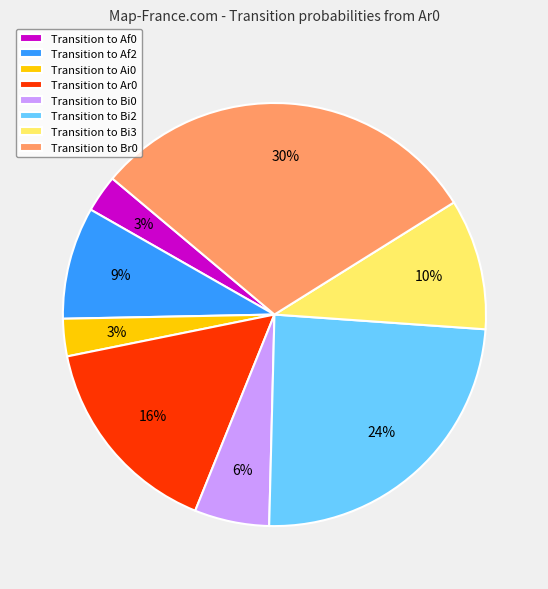

True or false: Transition to Ar0 accounts for 16% of the total.

True